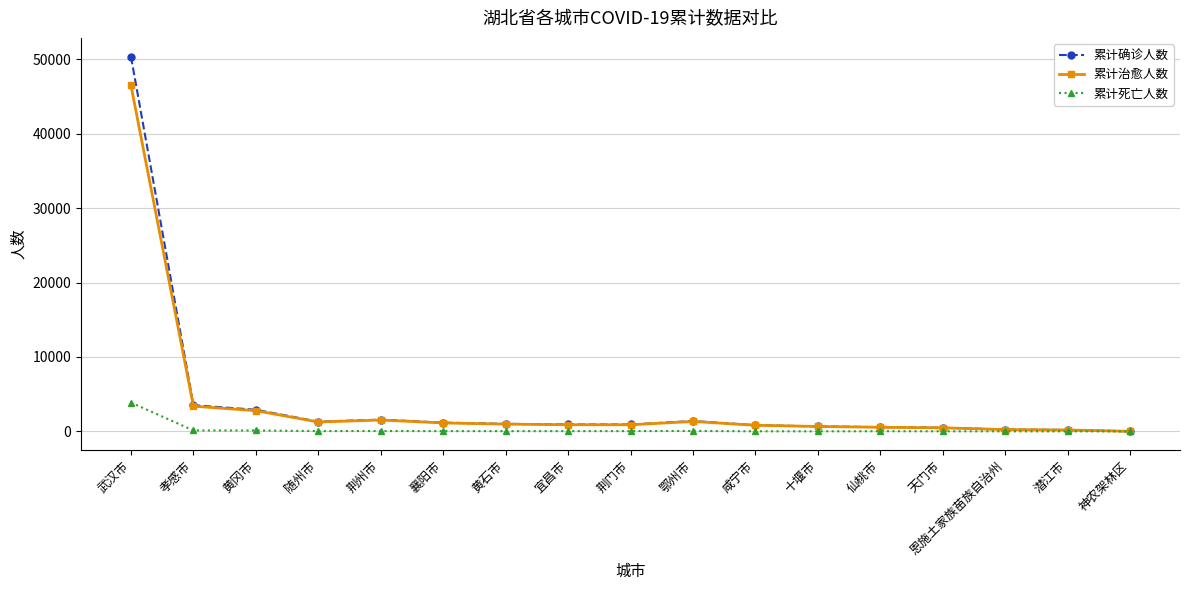

Where does the 累计死亡人数 series first go above 39?

武汉市